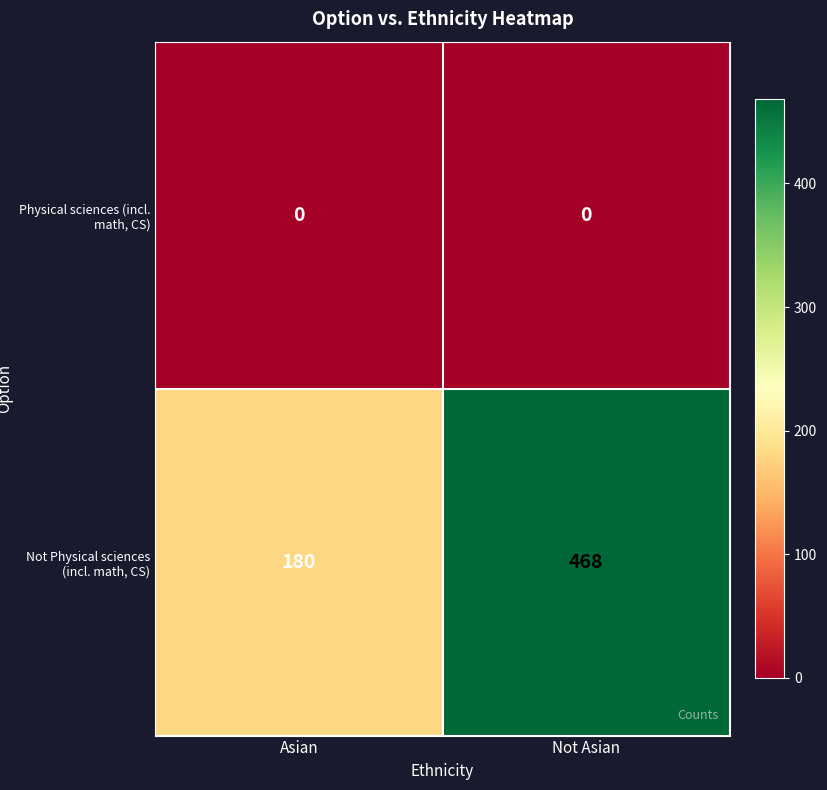

Reading left to right, list all the values displayed in this chart.

Physical sciences (incl. math, CS): Asian=0	Not Asian=0
Not Physical sciences (incl. math, CS): Asian=180	Not Asian=468